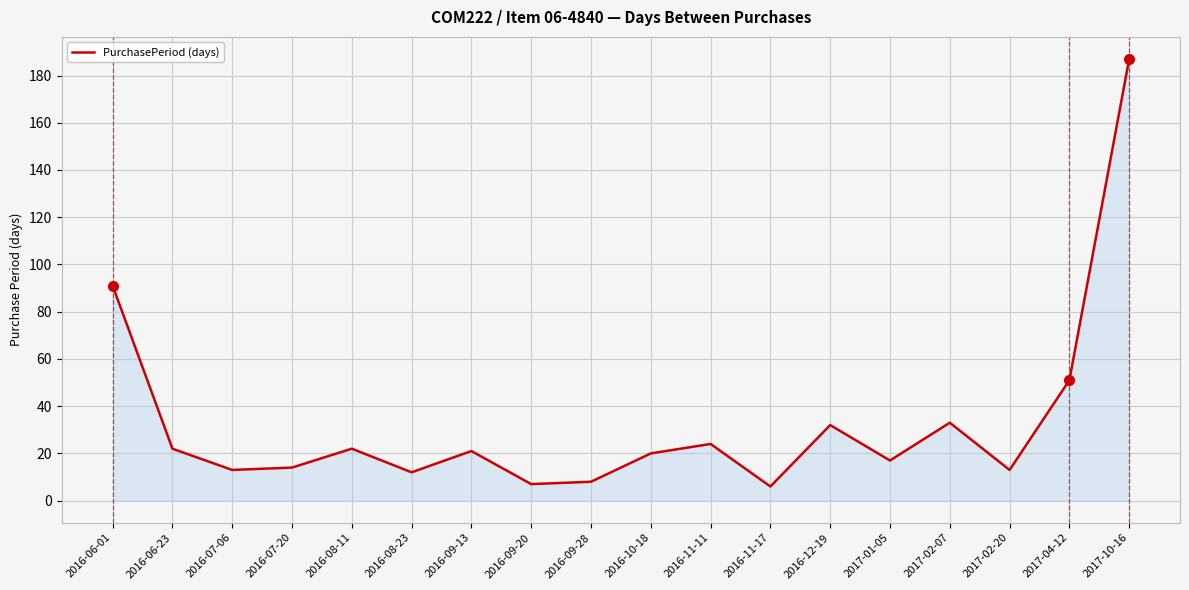

Which has a higher value, 2016-06-01 or 2017-04-12?

2016-06-01